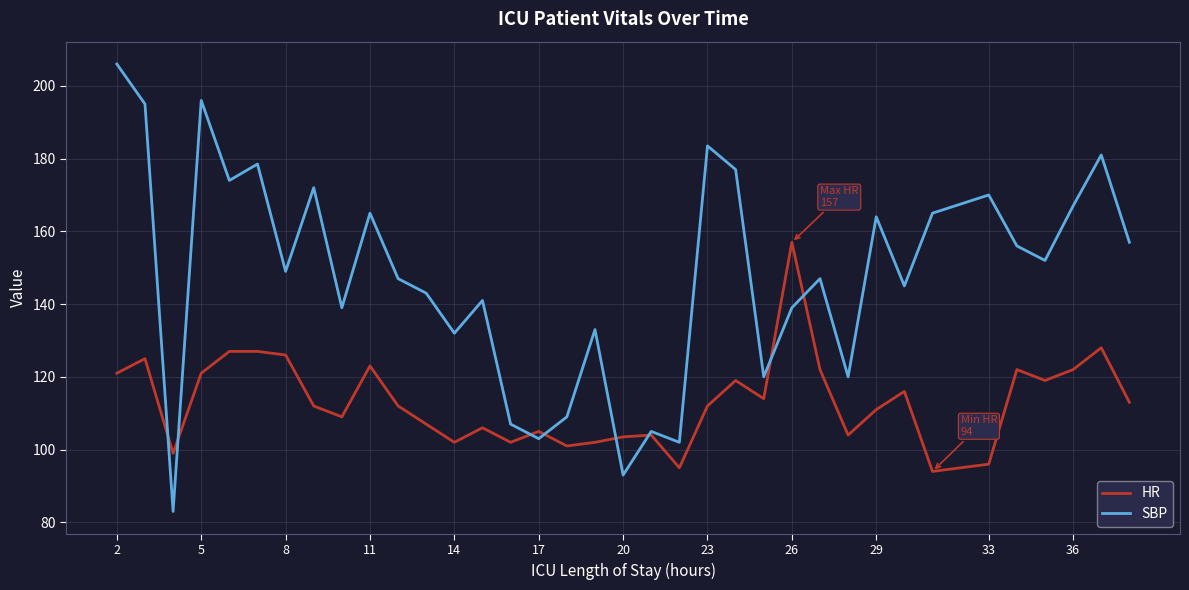

After their last crossing, which series has the higher values: SBP or HR?

SBP